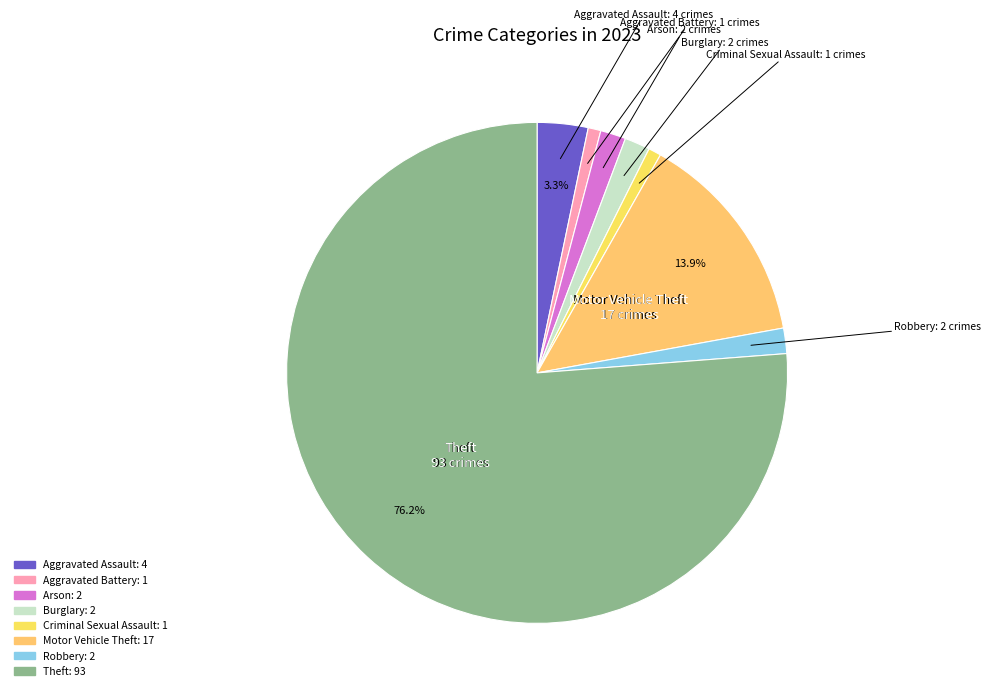

Count the number of slices in the pie.

8